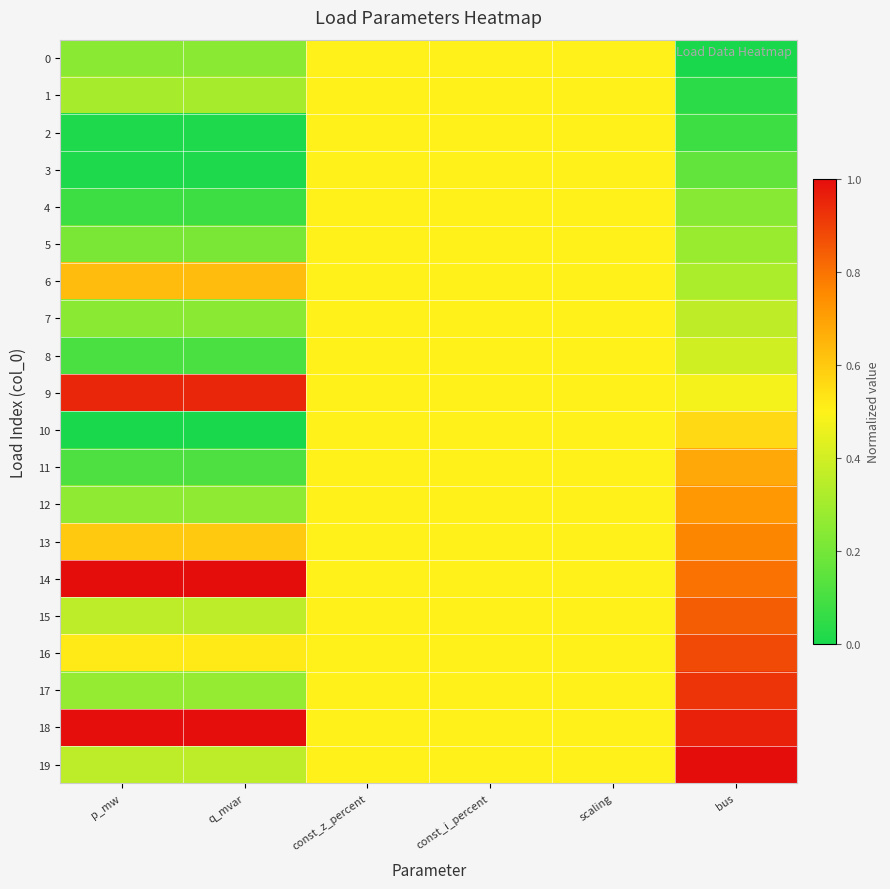

Reading right to left, list all the values displayed in this chart.

0: bus=0.0	scaling=0.5	const_i_percent=0.5	const_z_percent=0.5	q_mvar=0.2	p_mw=0.2
1: bus=0.0	scaling=0.5	const_i_percent=0.5	const_z_percent=0.5	q_mvar=0.3	p_mw=0.3
2: bus=0.1	scaling=0.5	const_i_percent=0.5	const_z_percent=0.5	q_mvar=0.0	p_mw=0.0
3: bus=0.2	scaling=0.5	const_i_percent=0.5	const_z_percent=0.5	q_mvar=0.0	p_mw=0.0
4: bus=0.2	scaling=0.5	const_i_percent=0.5	const_z_percent=0.5	q_mvar=0.1	p_mw=0.1
5: bus=0.3	scaling=0.5	const_i_percent=0.5	const_z_percent=0.5	q_mvar=0.2	p_mw=0.2
6: bus=0.3	scaling=0.5	const_i_percent=0.5	const_z_percent=0.5	q_mvar=0.6	p_mw=0.6
7: bus=0.4	scaling=0.5	const_i_percent=0.5	const_z_percent=0.5	q_mvar=0.2	p_mw=0.2
8: bus=0.4	scaling=0.5	const_i_percent=0.5	const_z_percent=0.5	q_mvar=0.1	p_mw=0.1
9: bus=0.5	scaling=0.5	const_i_percent=0.5	const_z_percent=0.5	q_mvar=0.9	p_mw=0.9
10: bus=0.6	scaling=0.5	const_i_percent=0.5	const_z_percent=0.5	q_mvar=0.0	p_mw=0.0
11: bus=0.7	scaling=0.5	const_i_percent=0.5	const_z_percent=0.5	q_mvar=0.1	p_mw=0.1
12: bus=0.7	scaling=0.5	const_i_percent=0.5	const_z_percent=0.5	q_mvar=0.3	p_mw=0.3
13: bus=0.8	scaling=0.5	const_i_percent=0.5	const_z_percent=0.5	q_mvar=0.6	p_mw=0.6
14: bus=0.8	scaling=0.5	const_i_percent=0.5	const_z_percent=0.5	q_mvar=1.0	p_mw=1.0
15: bus=0.8	scaling=0.5	const_i_percent=0.5	const_z_percent=0.5	q_mvar=0.4	p_mw=0.4
16: bus=0.9	scaling=0.5	const_i_percent=0.5	const_z_percent=0.5	q_mvar=0.5	p_mw=0.5
17: bus=0.9	scaling=0.5	const_i_percent=0.5	const_z_percent=0.5	q_mvar=0.3	p_mw=0.3
18: bus=1.0	scaling=0.5	const_i_percent=0.5	const_z_percent=0.5	q_mvar=1.0	p_mw=1.0
19: bus=1.0	scaling=0.5	const_i_percent=0.5	const_z_percent=0.5	q_mvar=0.4	p_mw=0.4